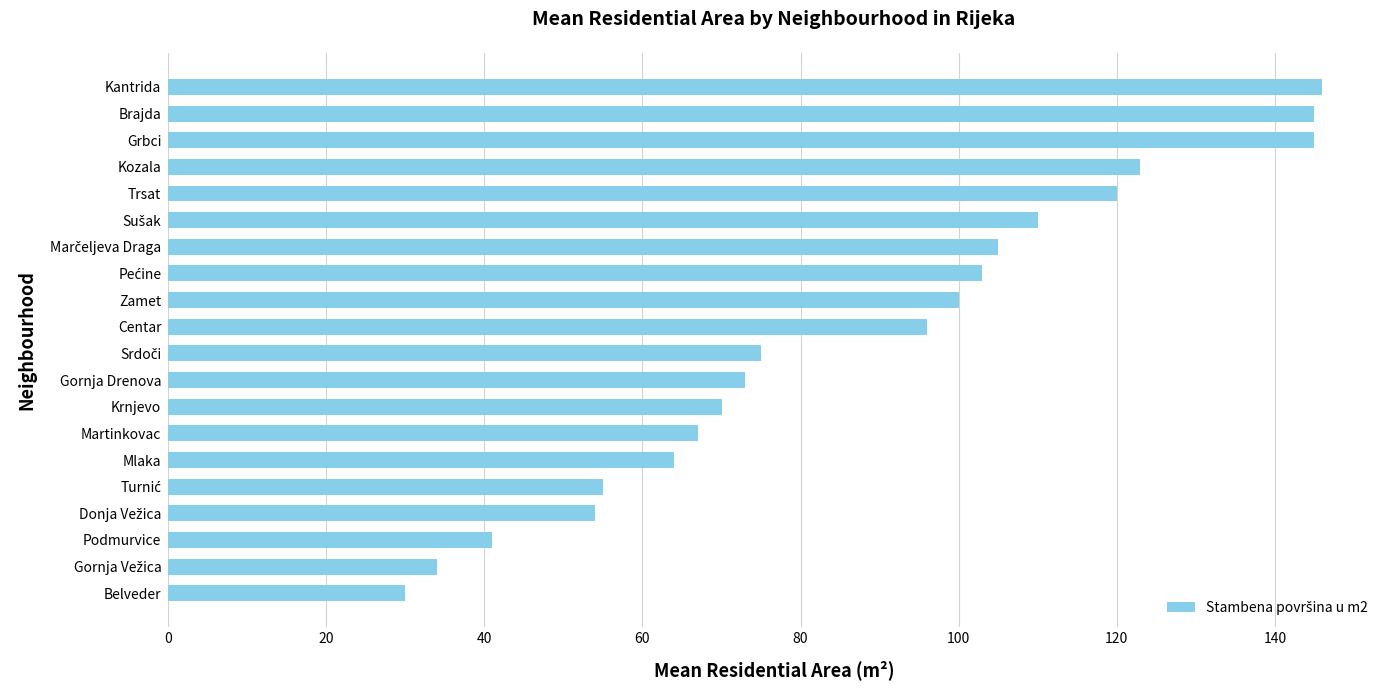

Reading bottom to top, list all the values displayed in this chart.

30	34	41	54	55	64	67	70	73	75	96	100	103	105	110	120	123	145	145	146